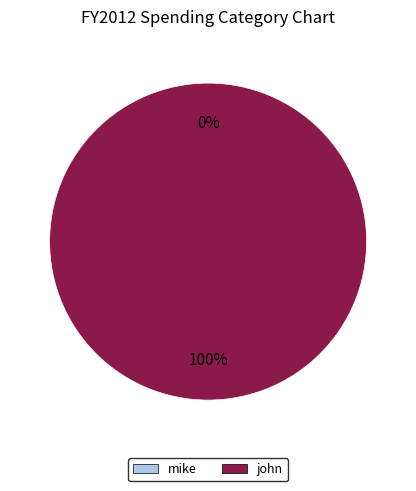

Rank the categories by value from lowest to highest.

mike, john